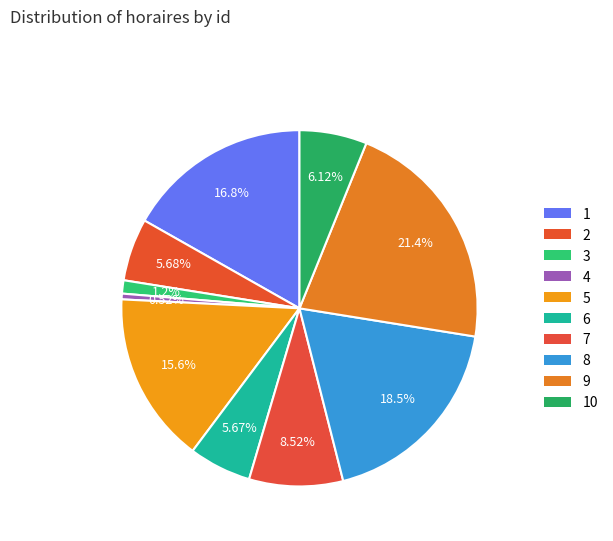

The 1 slice represents 8% of the pie. True or false?

False